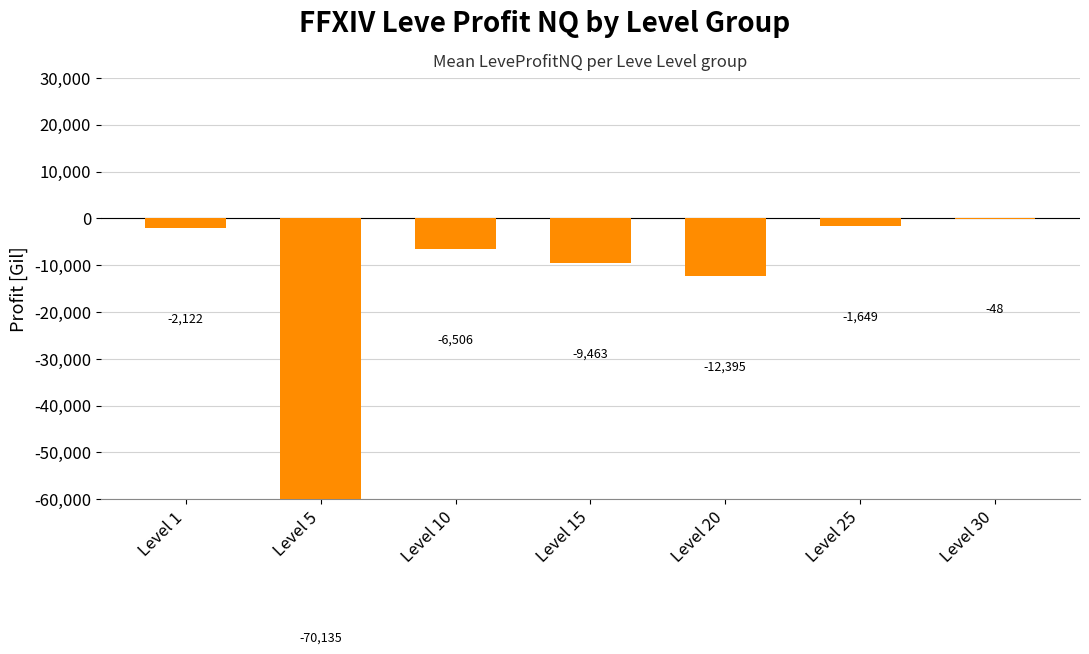

What is the average value?

-14616.9